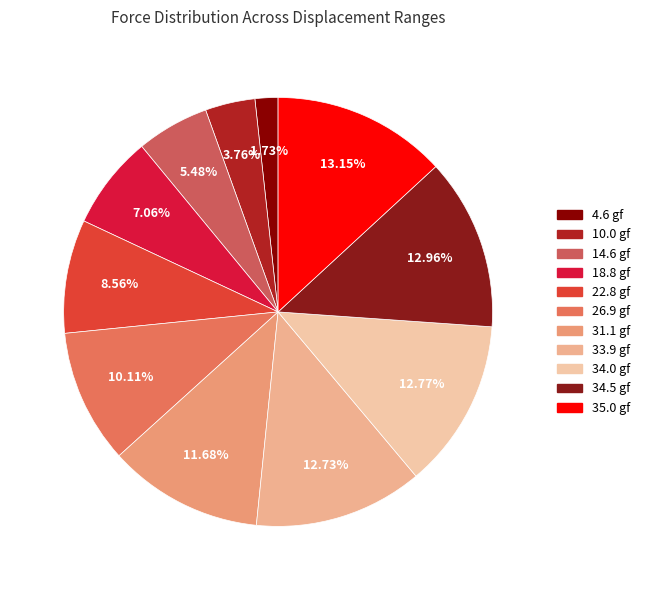

To the nearest percent, what is the average slice percentage?

9%